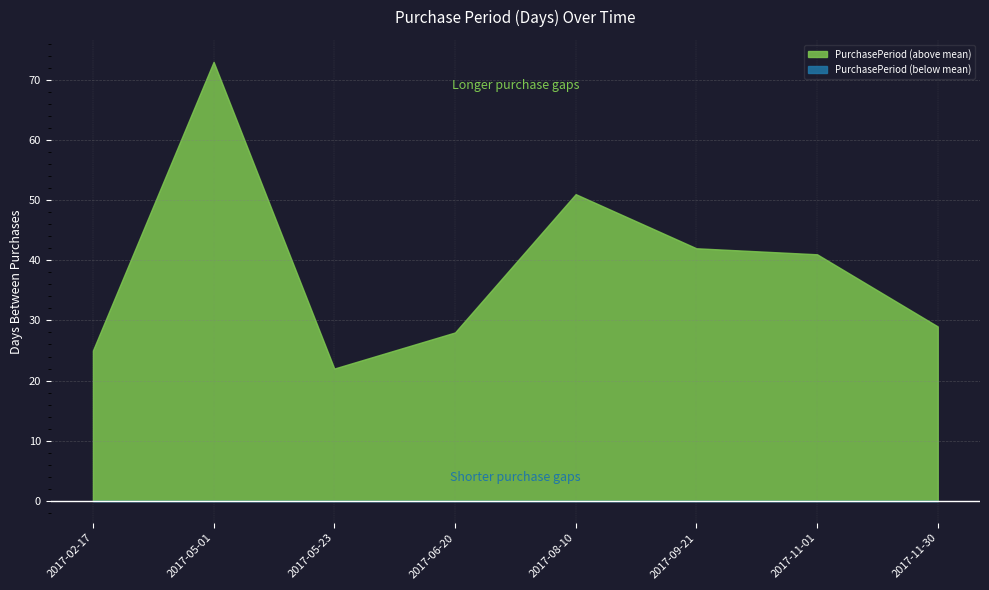

How many distinct data groups are displayed?

2